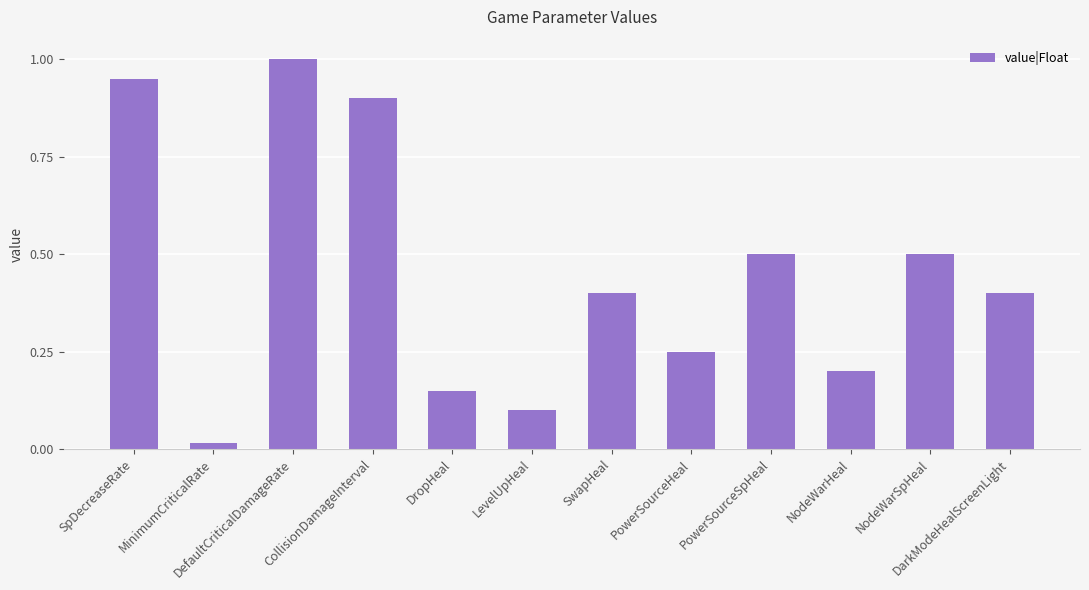

At which category does the chart reach its minimum across all series?

MinimumCriticalRate